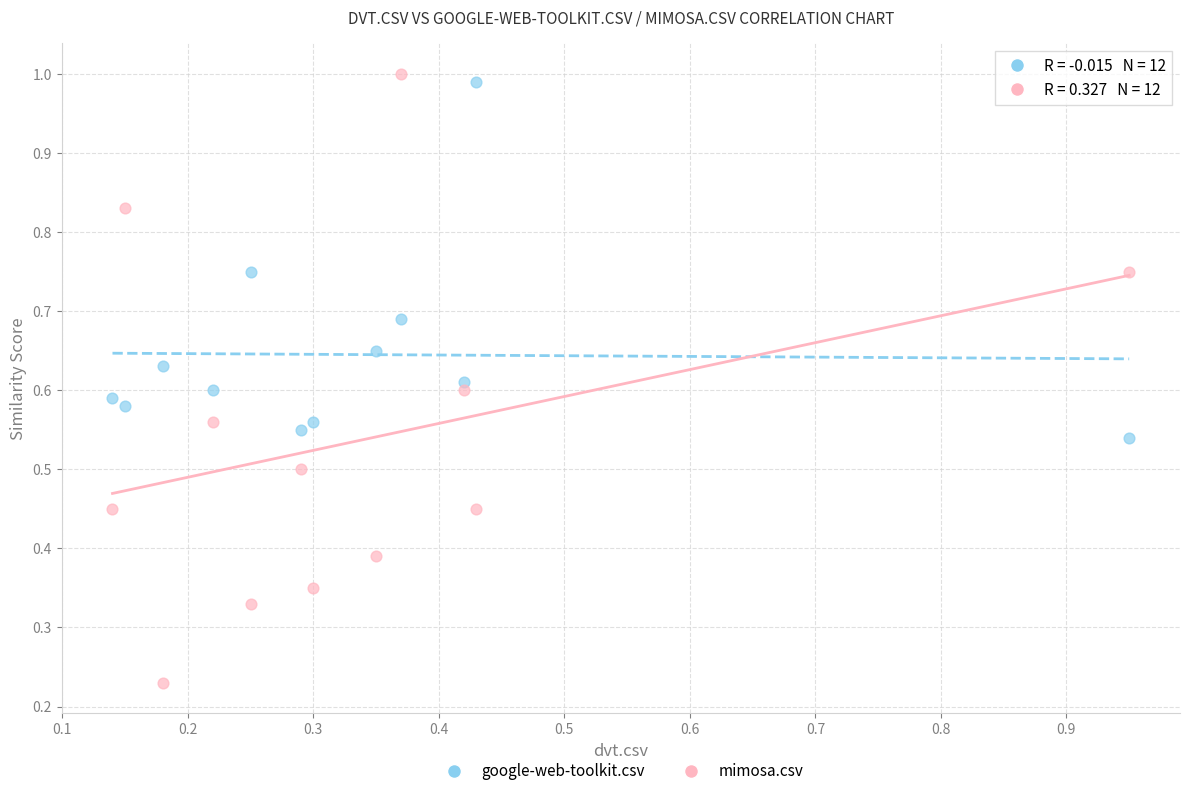

Which series contains the lowest Y value?

mimosa.csv